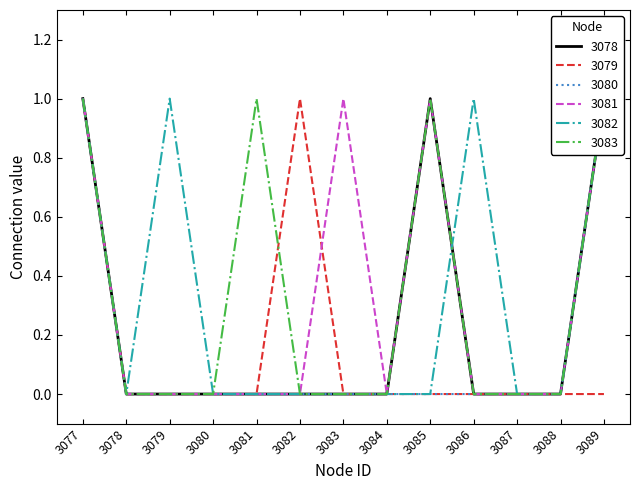

How many data points in 3080 are above 0?

2